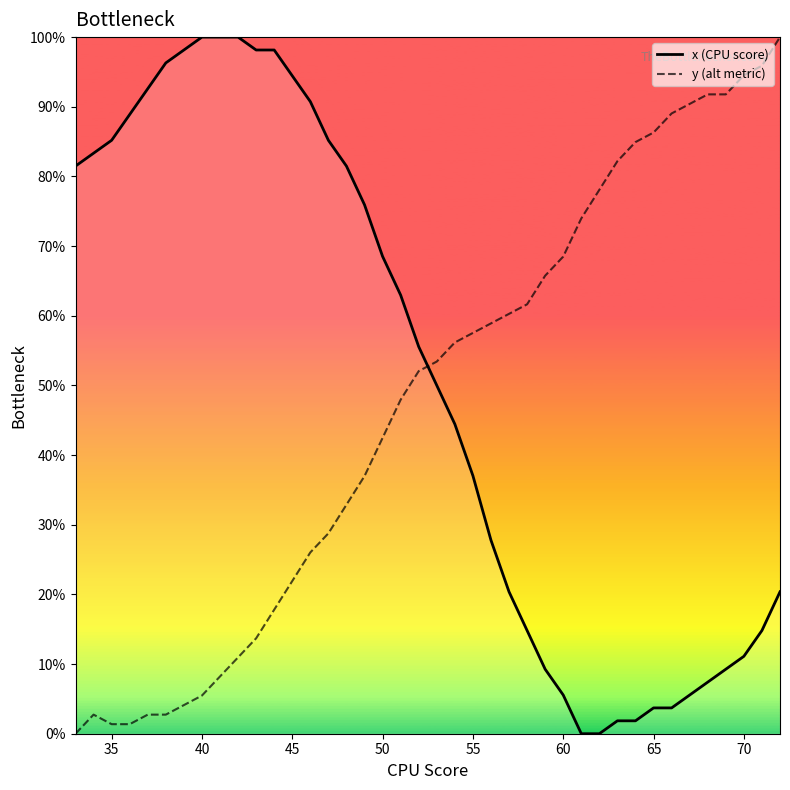

How many lines are shown in the chart?

2